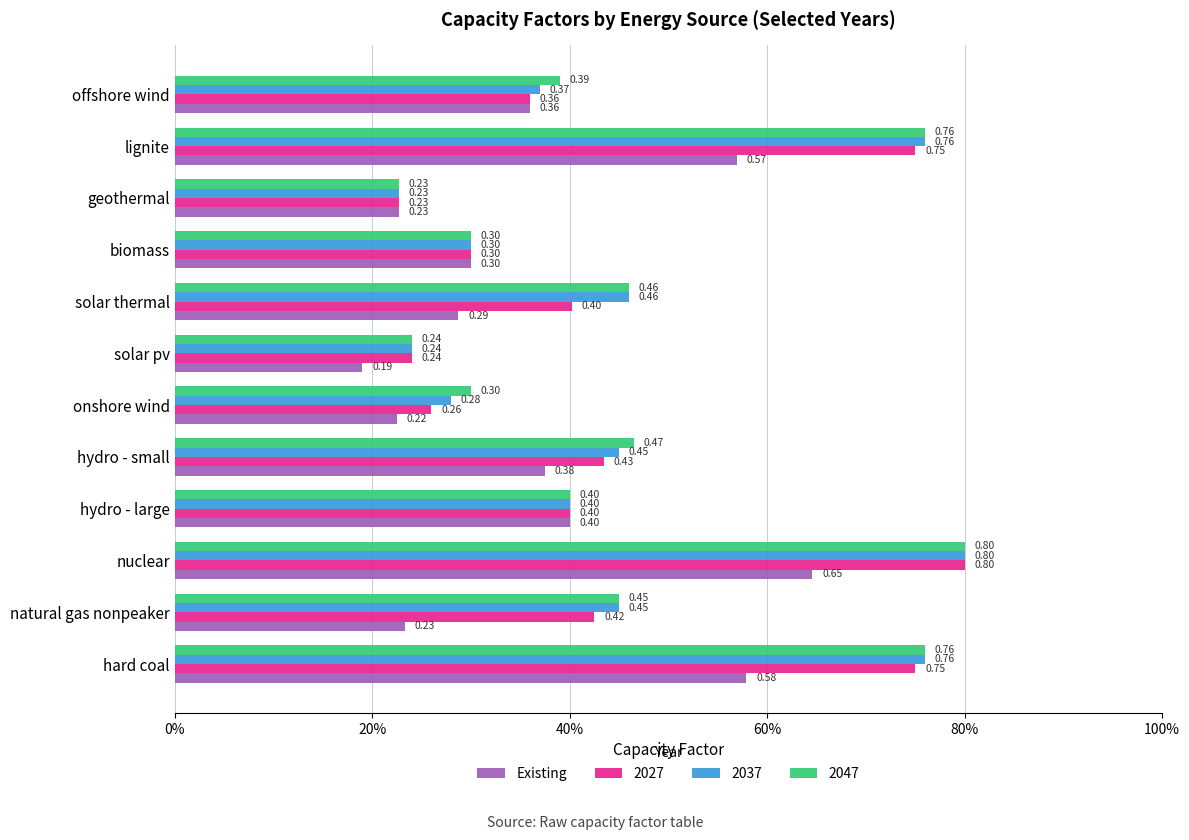

What are all the series names shown in the legend?

Existing, 2027, 2037, 2047